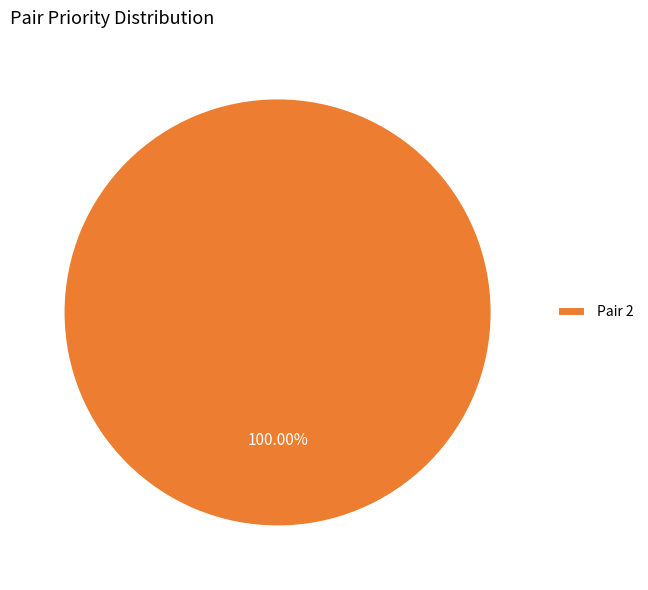

Rank the categories by value from highest to lowest.

Pair 2